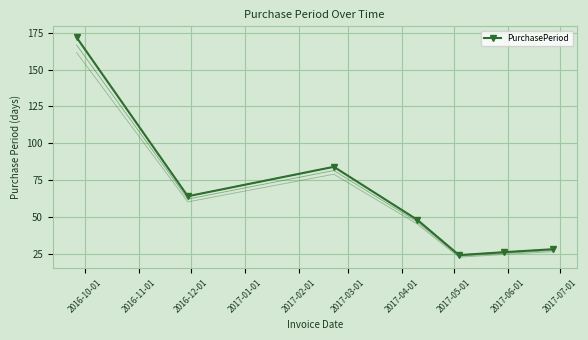

How many points are higher than both their immediate neighbors (excluding endpoints)?

1